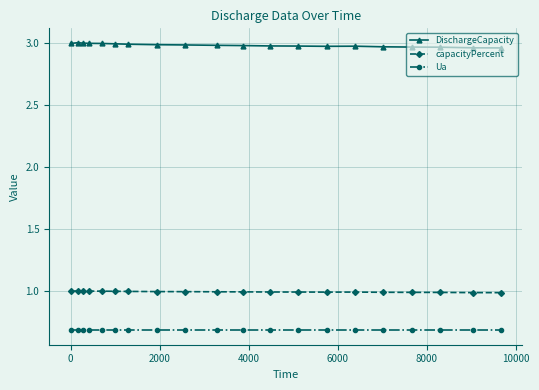

What is the sum of all Ua values?

13.7